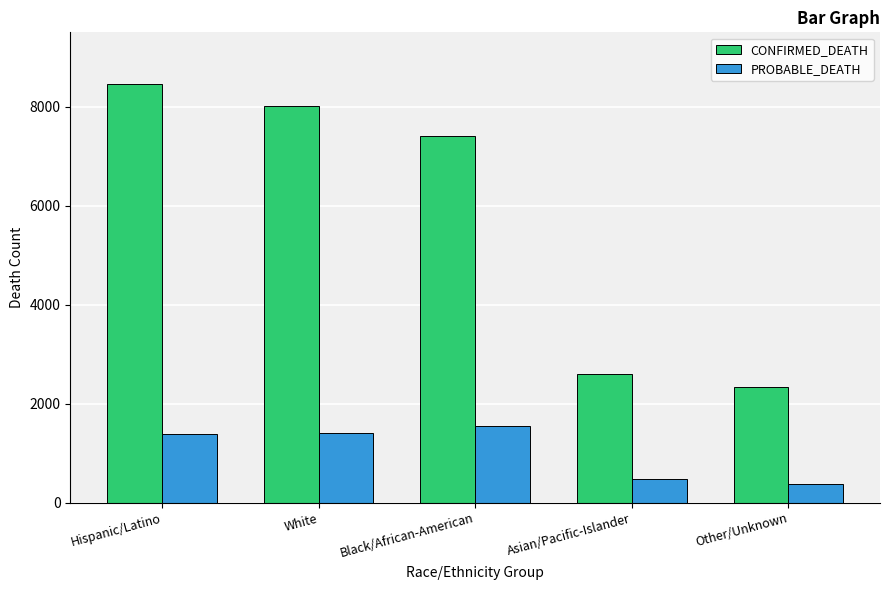

What is the greatest value displayed?

8466